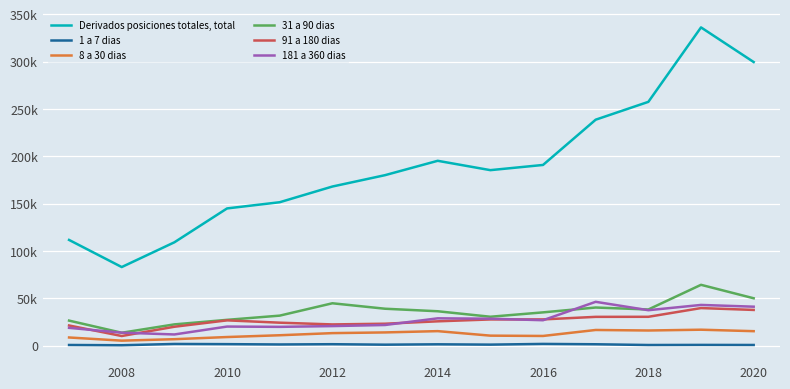

Does the chart display data point markers on the line(s)?

No